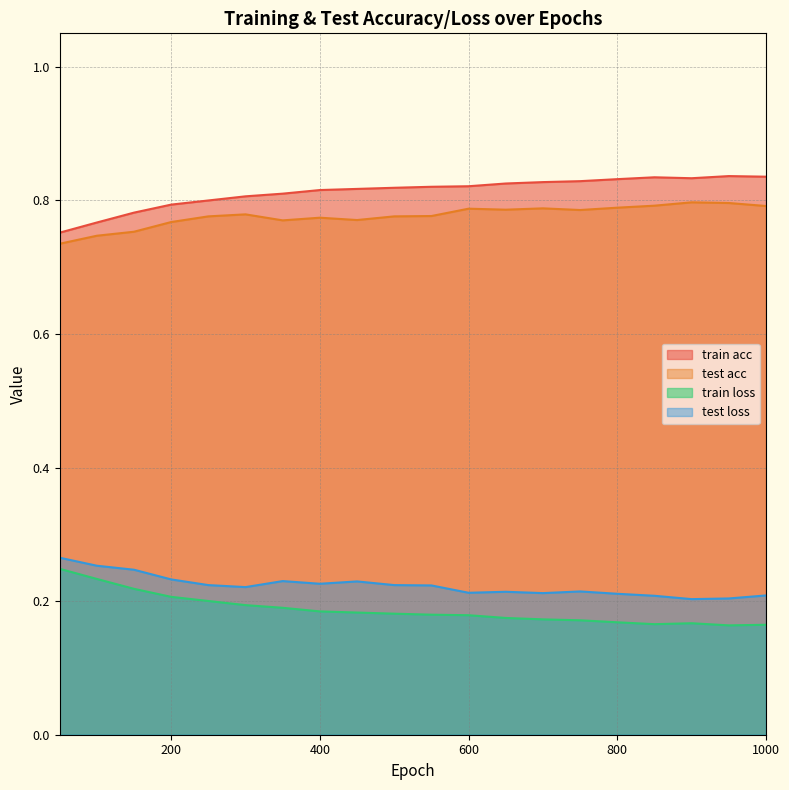

At which category does test acc reach its first local peak?

300